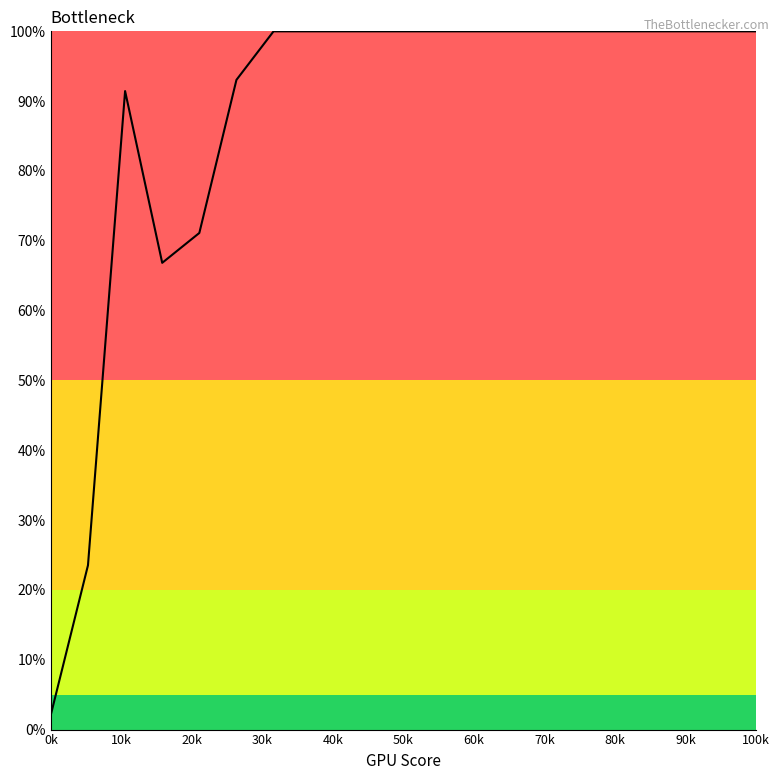

What is the smallest value displayed?

2.1